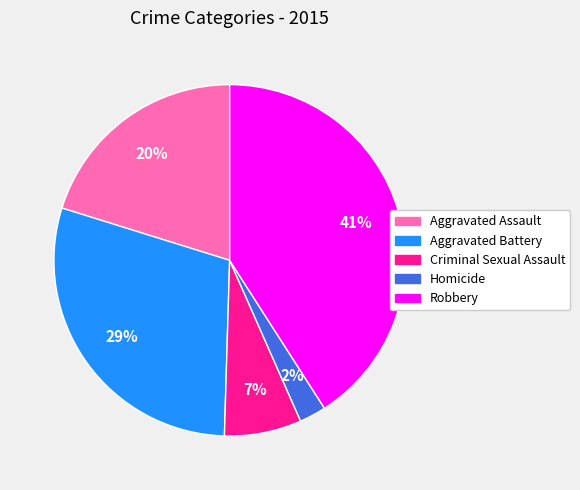

What is the ratio of the value at Homicide to the value at Aggravated Battery?

0.1